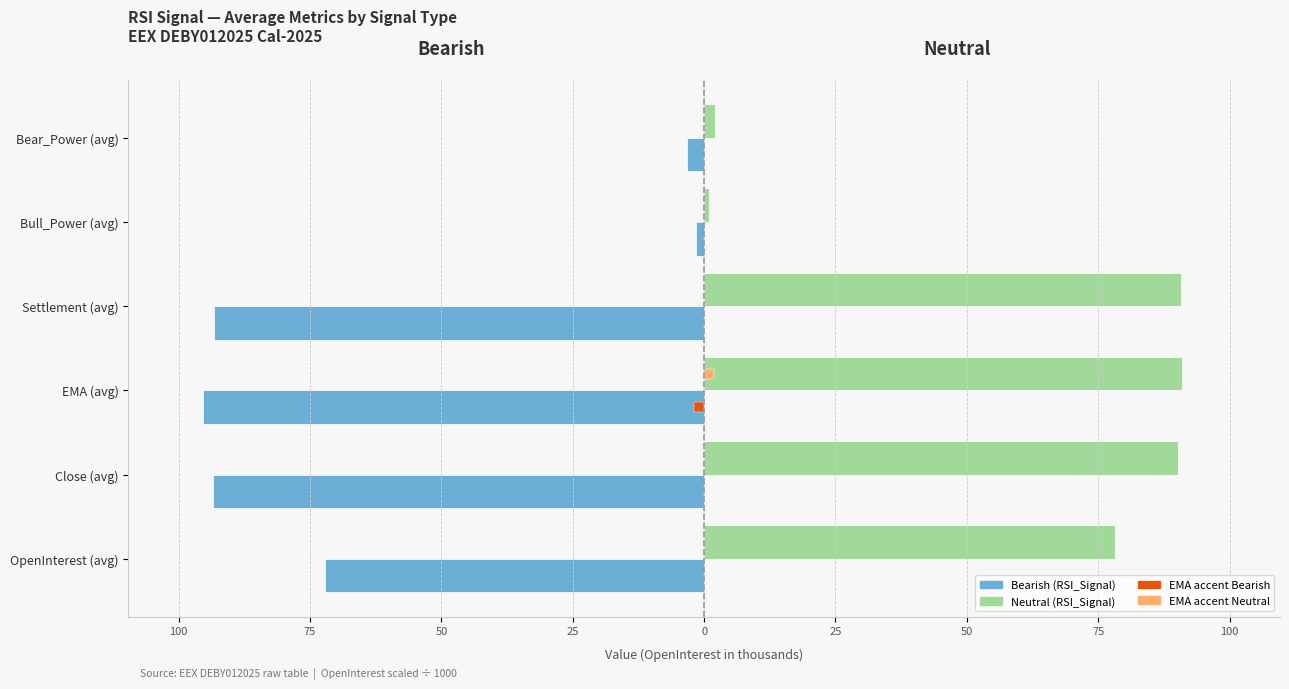

The Neutral series shows 91.0 at EMA (avg). True or false?

True